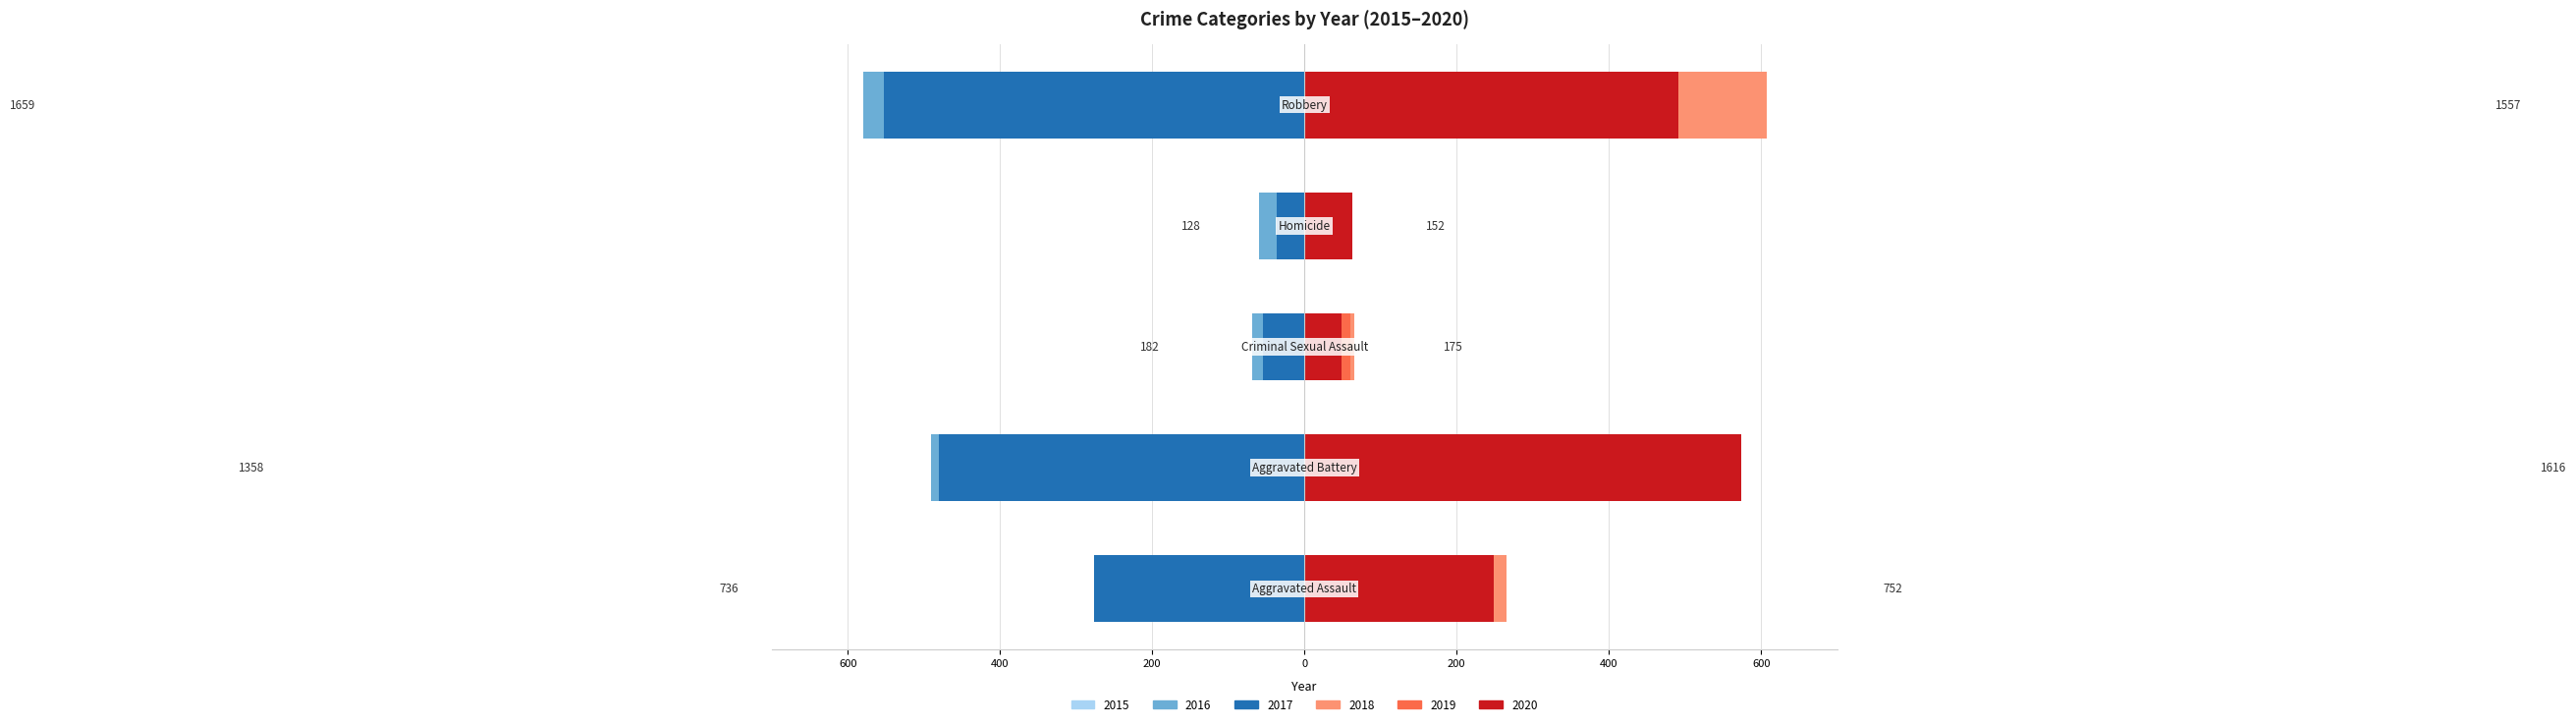

What is the spread (max minus min) of values at Criminal Sexual Assault?

134